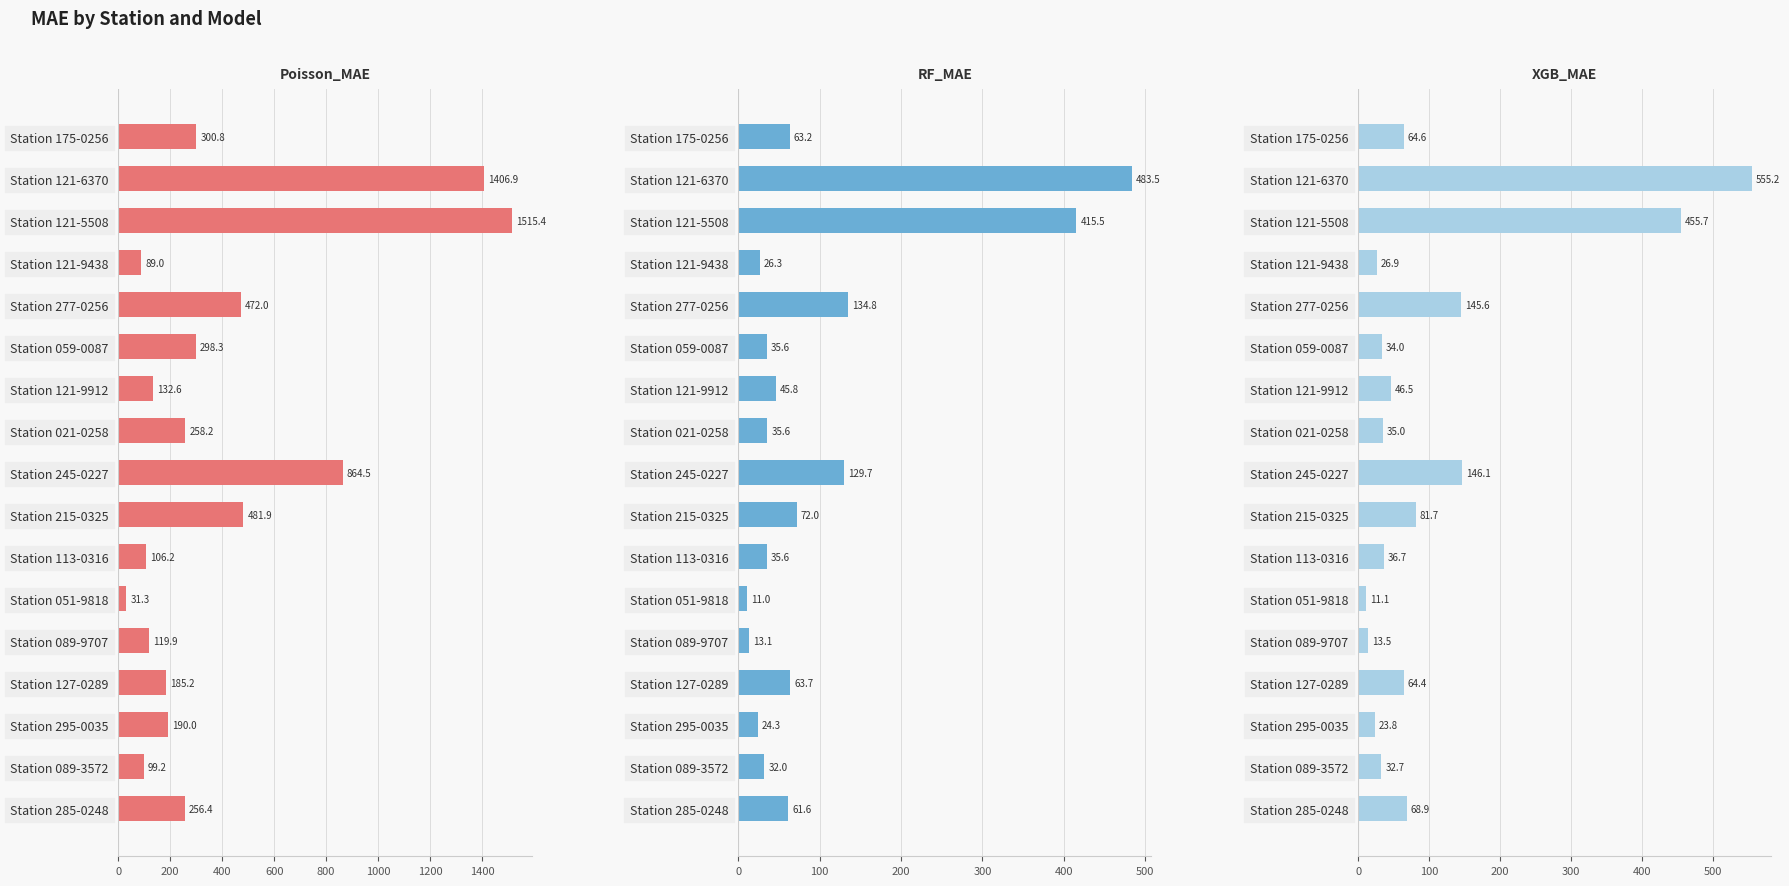

Are the bars horizontal?

Yes